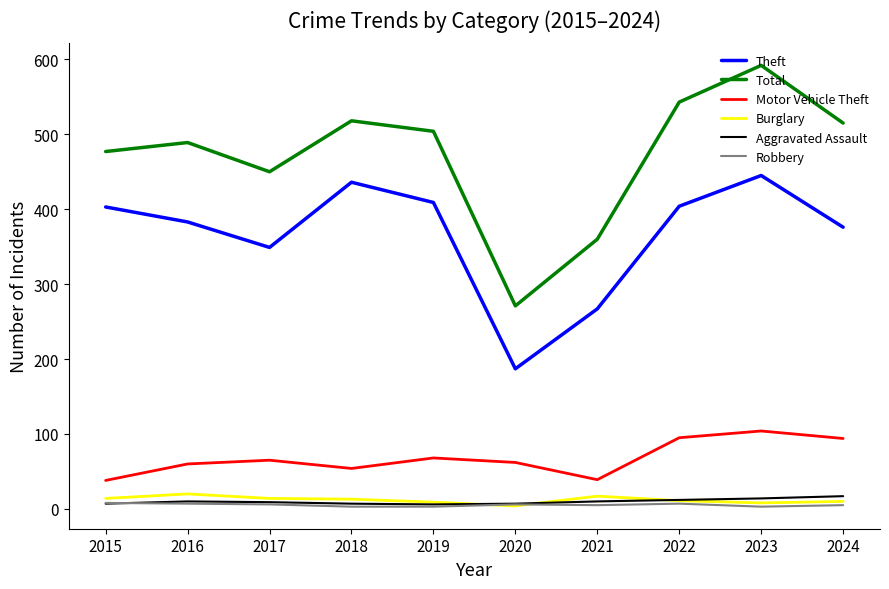

True or false: Aggravated Assault and Motor Vehicle Theft intersect in this chart.

False